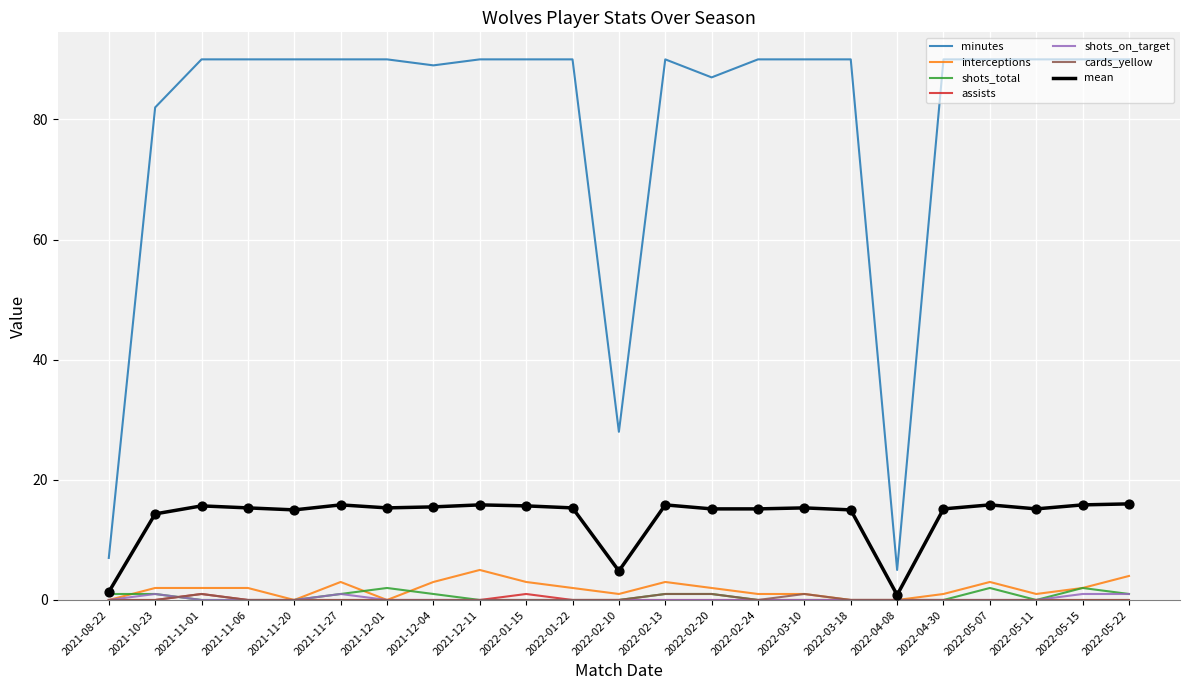

At how many categories does at least one series exceed 77?

20